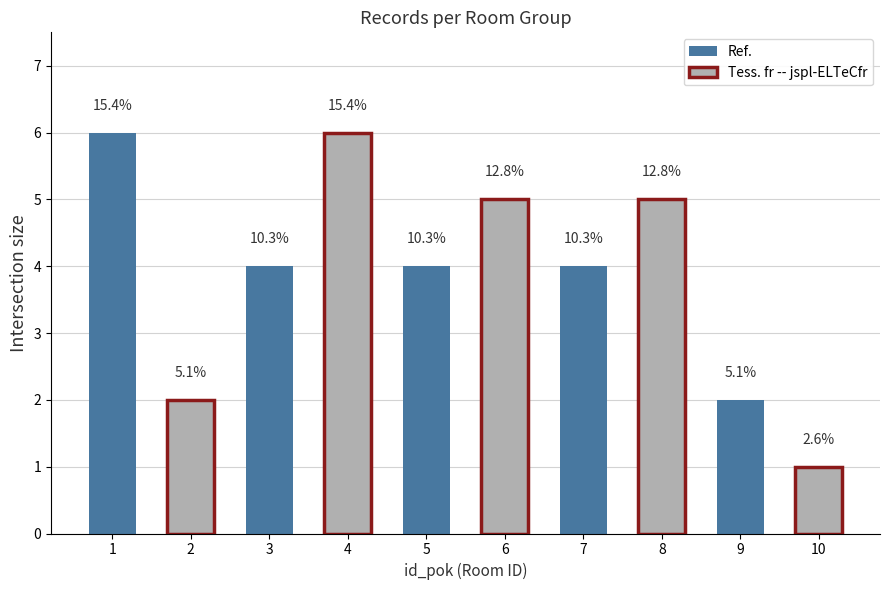

The value at 2 is 3. True or false?

False